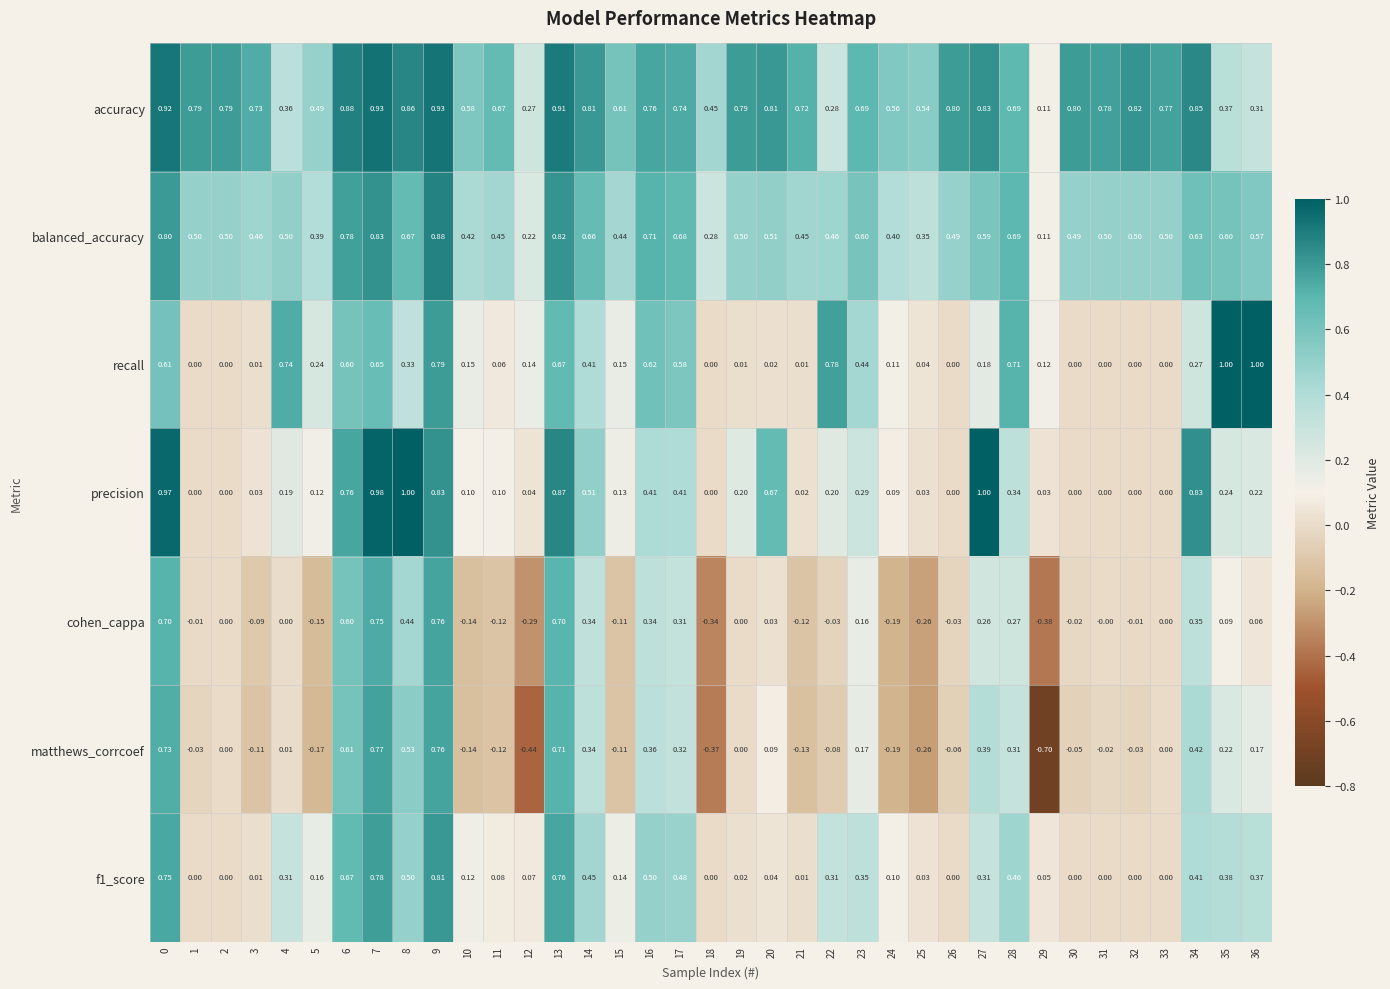

Which series has the largest total across all categories?

accuracy